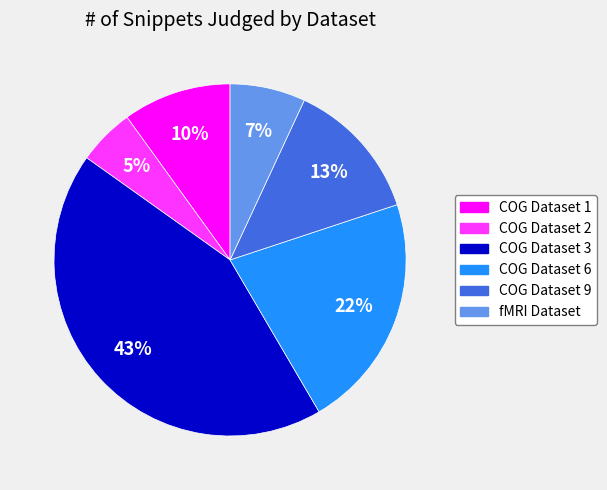

Rank the categories by value from lowest to highest.

COG Dataset 2, fMRI Dataset, COG Dataset 1, COG Dataset 9, COG Dataset 6, COG Dataset 3